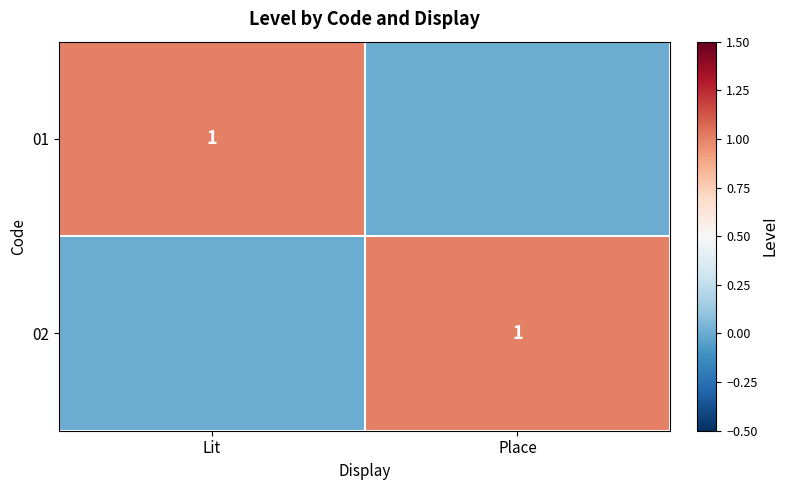

The value of 01 at Lit is 1. True or false?

True